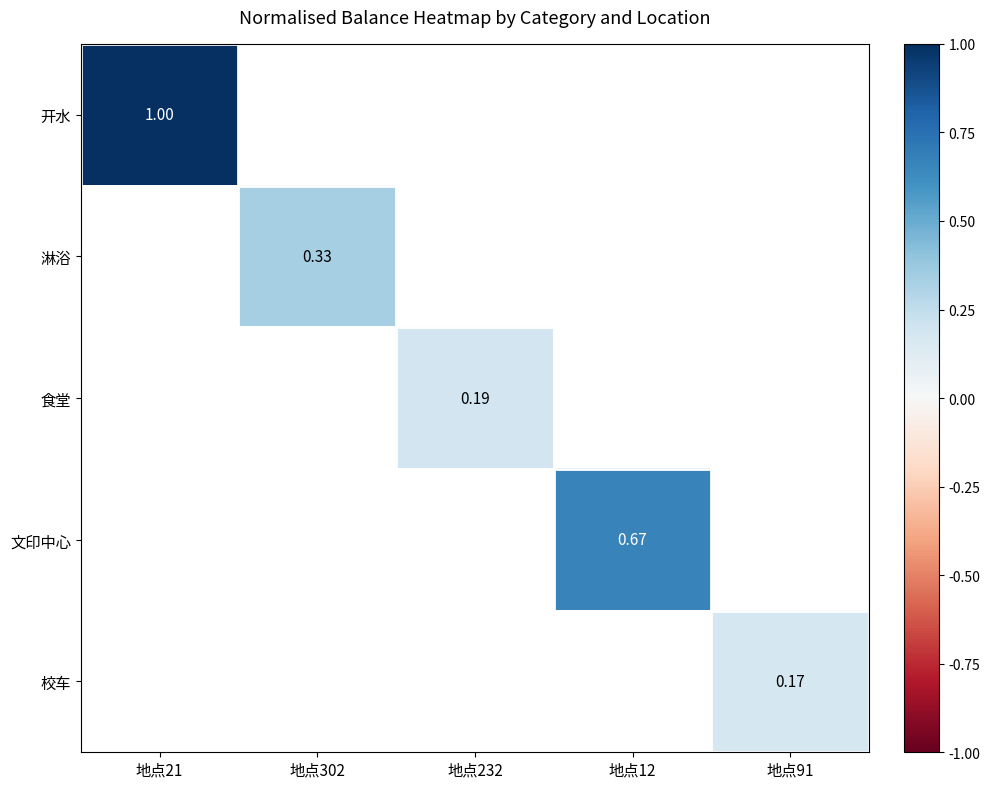

At how many categories does at least one series exceed 0?

5